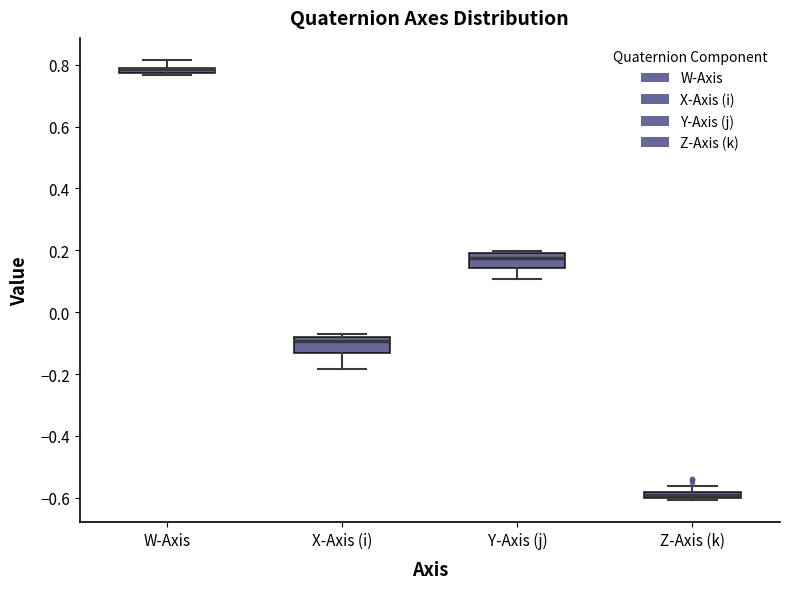

Where is the upper edge of the box for W-Axis on the y-axis? The values are not printed on the chart, so give them approximately, as read against the axis.

0.80